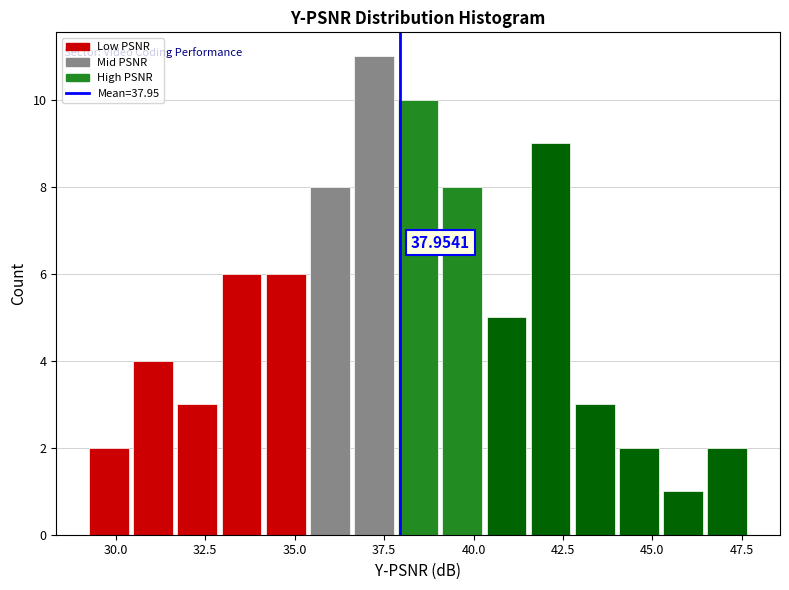

Around what value on the x-axis is the tallest bar? Give the approximate position of its centre, as read against the axis.

37.0